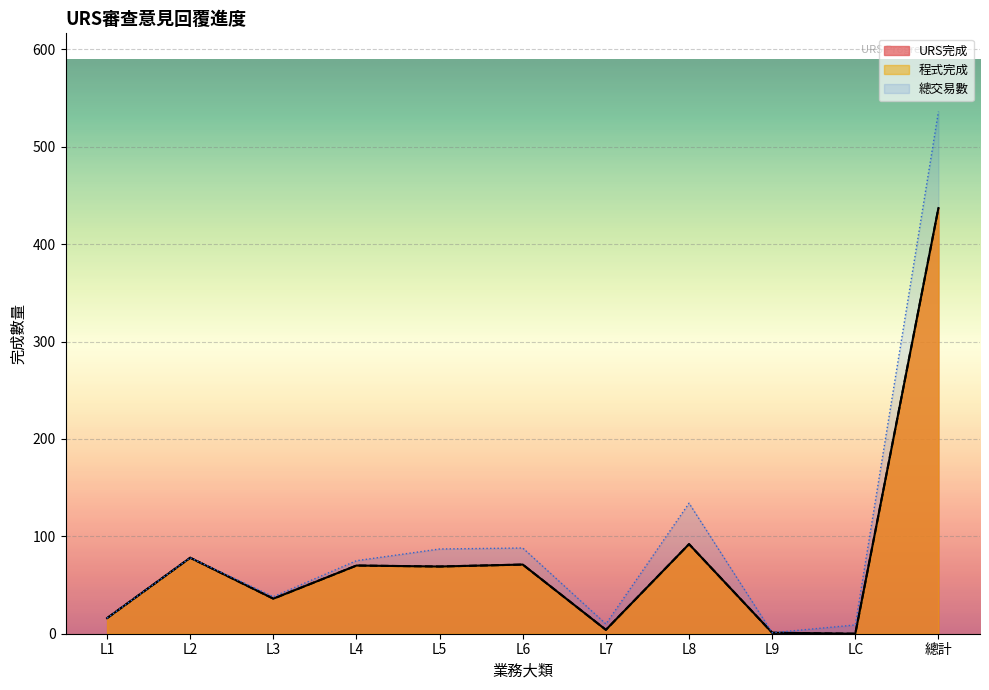

Does the chart display data point markers on the line(s)?

No